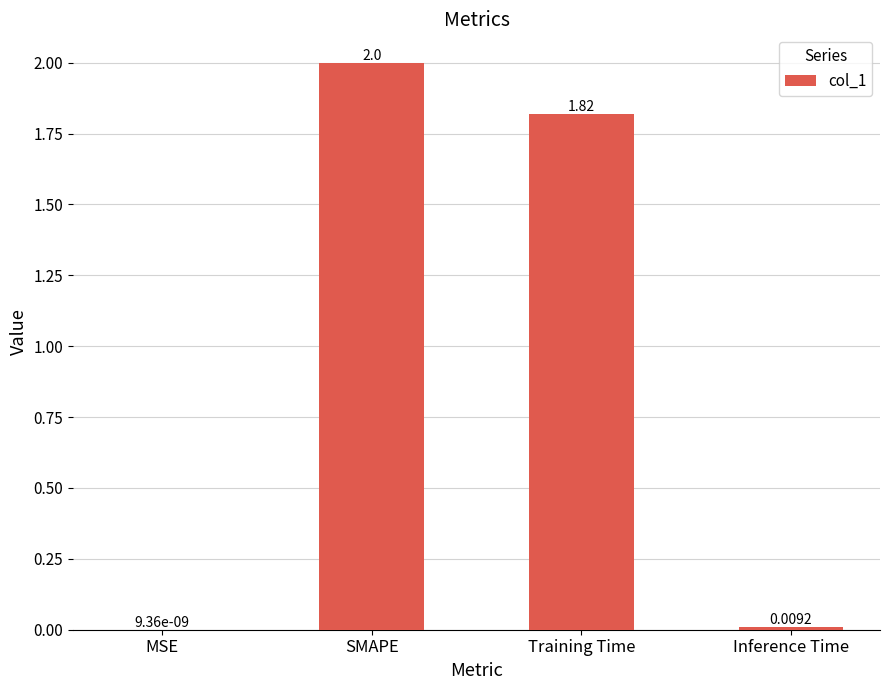

At which label is the value closest to 1?

Training Time